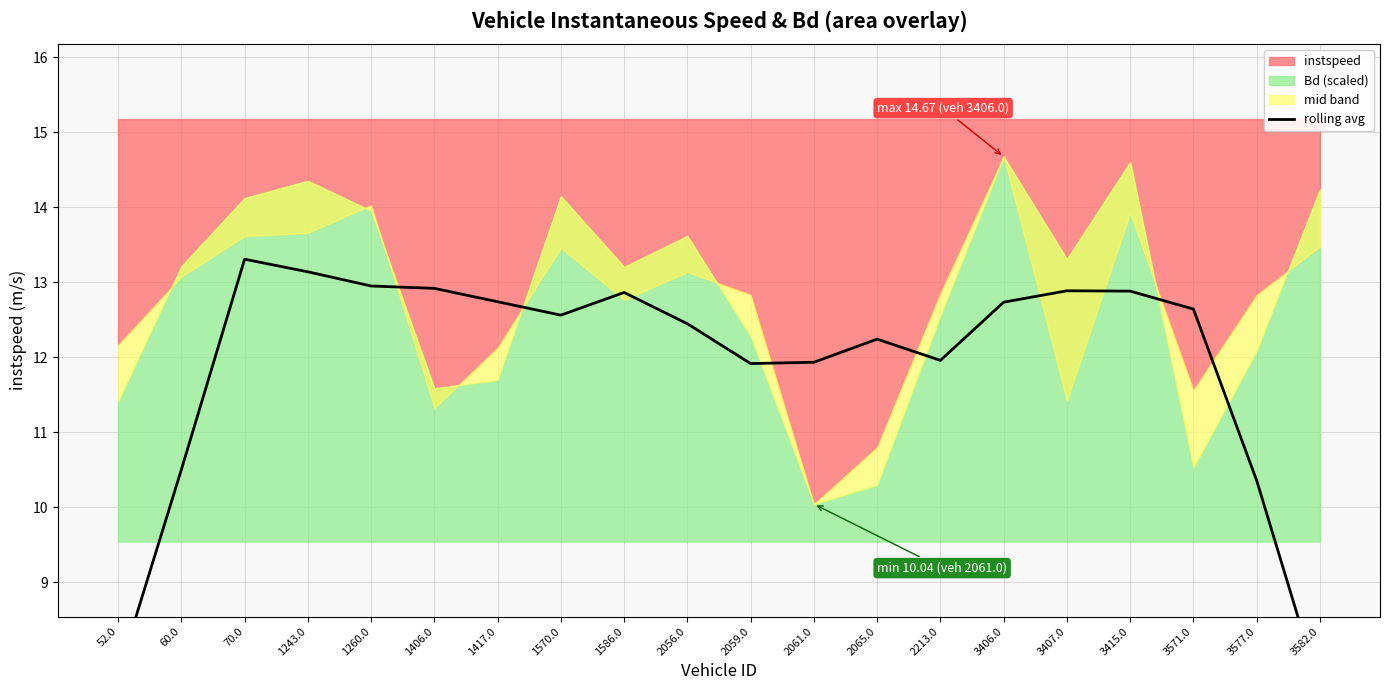

Where does the data first go above 12?

70.0